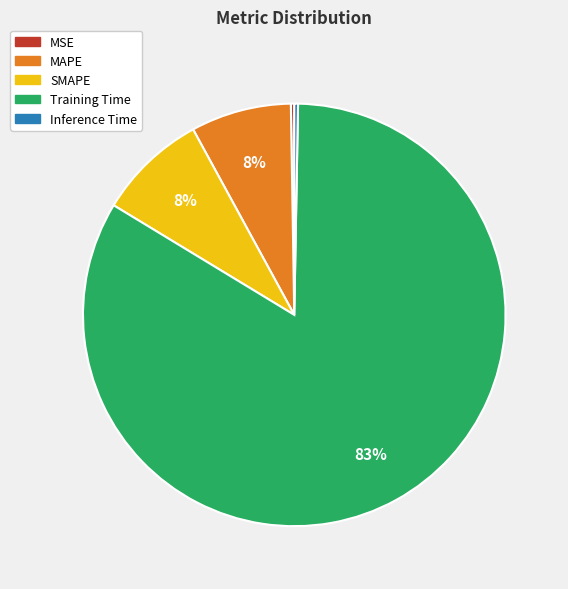

Which has a higher value, Training Time or Inference Time?

Training Time